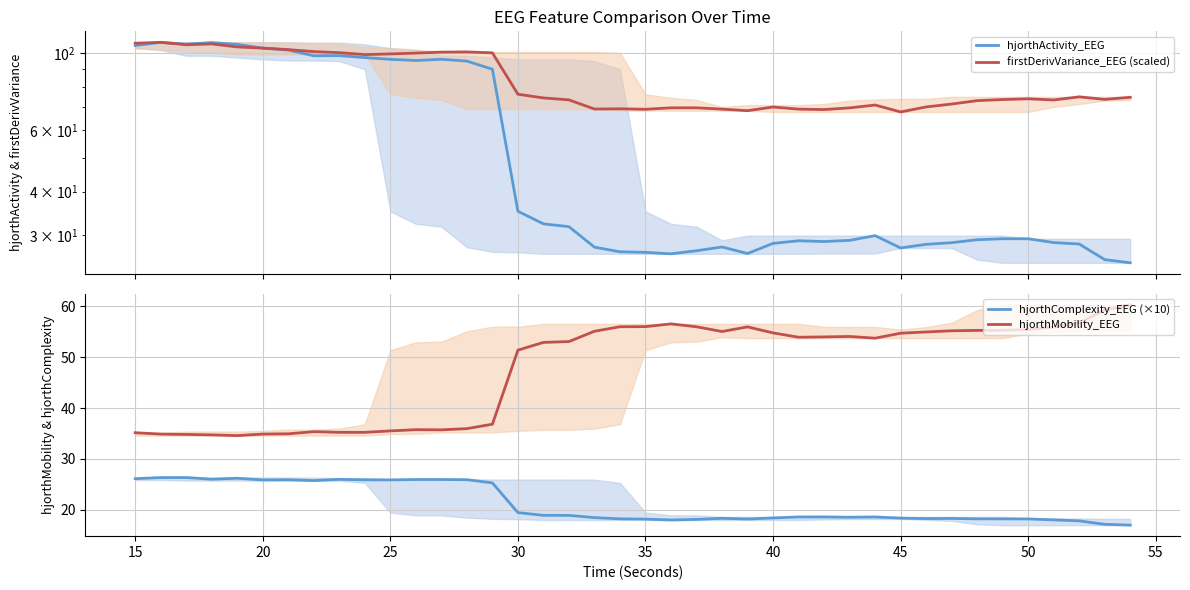

Which series has the widest spread of values?

hjorthActivity_EEG